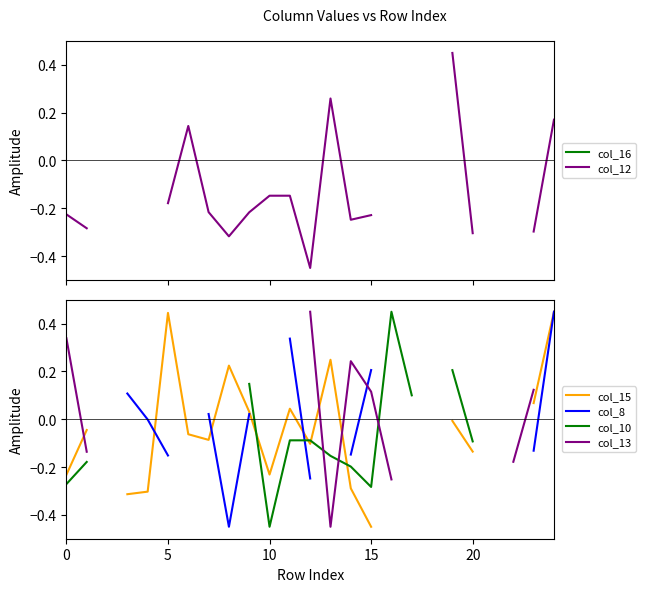

True or false: col_10 and col_12 intersect in this chart.

True